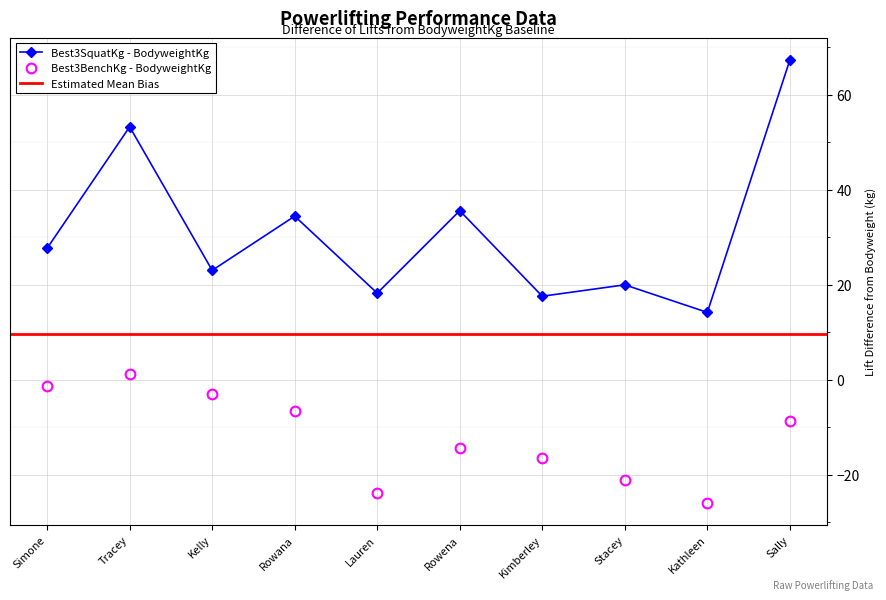

At which category does Best3SquatKg - BodyweightKg reach its first local peak?

Tracey